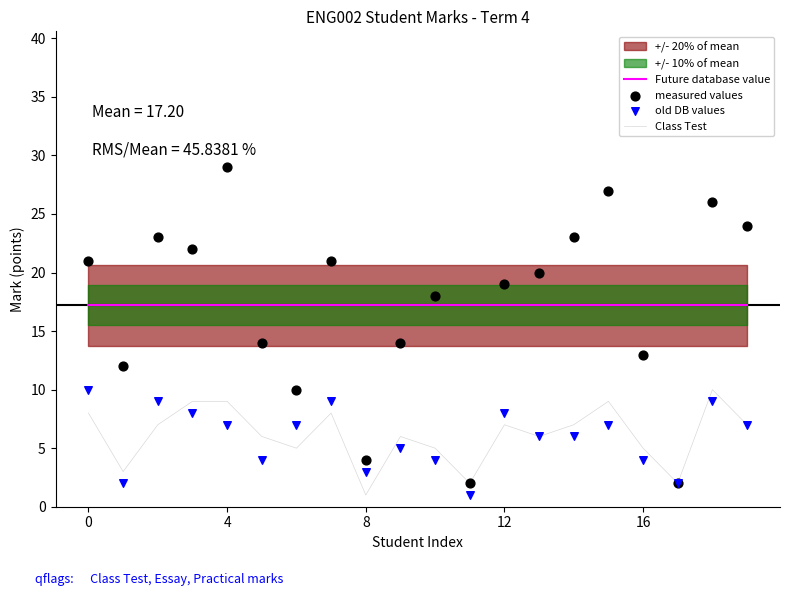

What is the total value across all series at 11?

22.2